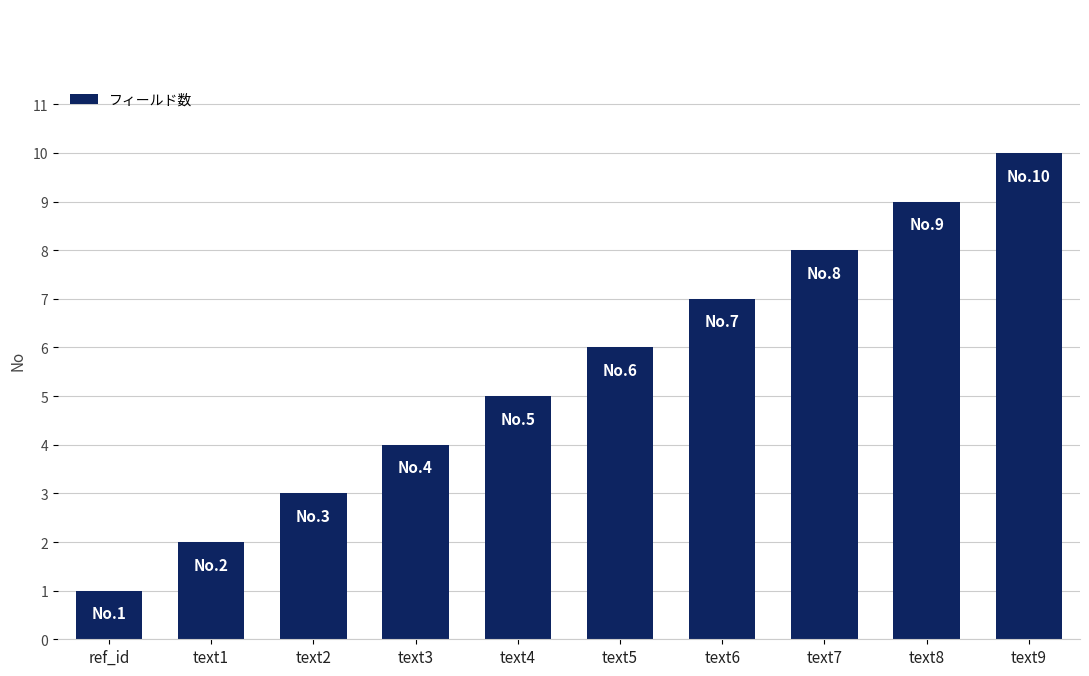

What is the change in value from text1 to text2?

+1